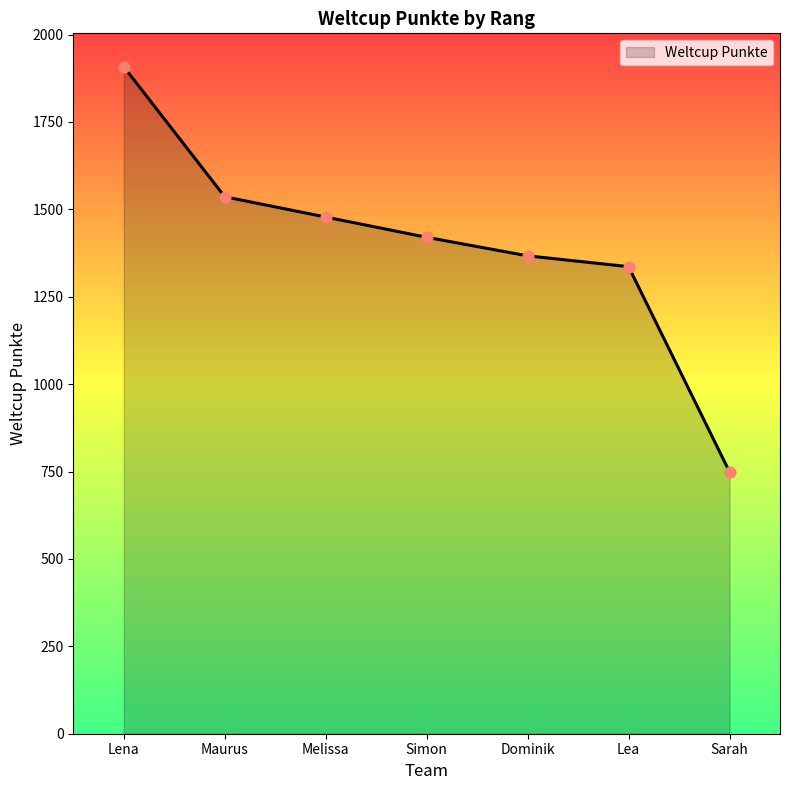

Between Melissa and Maurus, which is larger?

Maurus